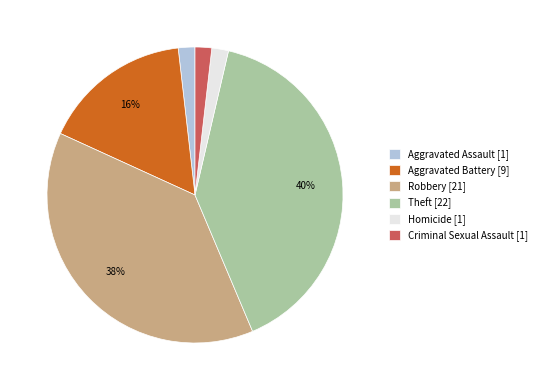

Is there a majority slice in this chart?

No